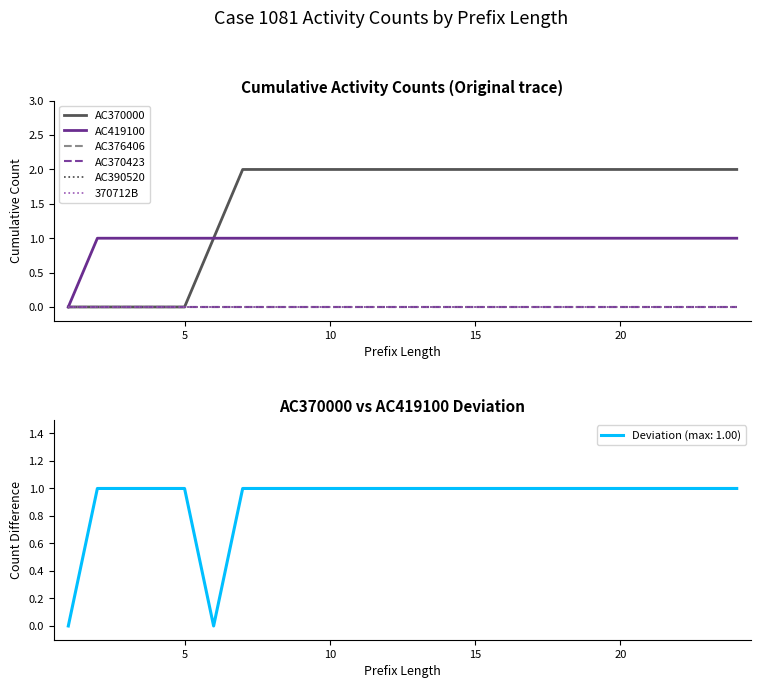

How many values in AC419100 are above zero?

23